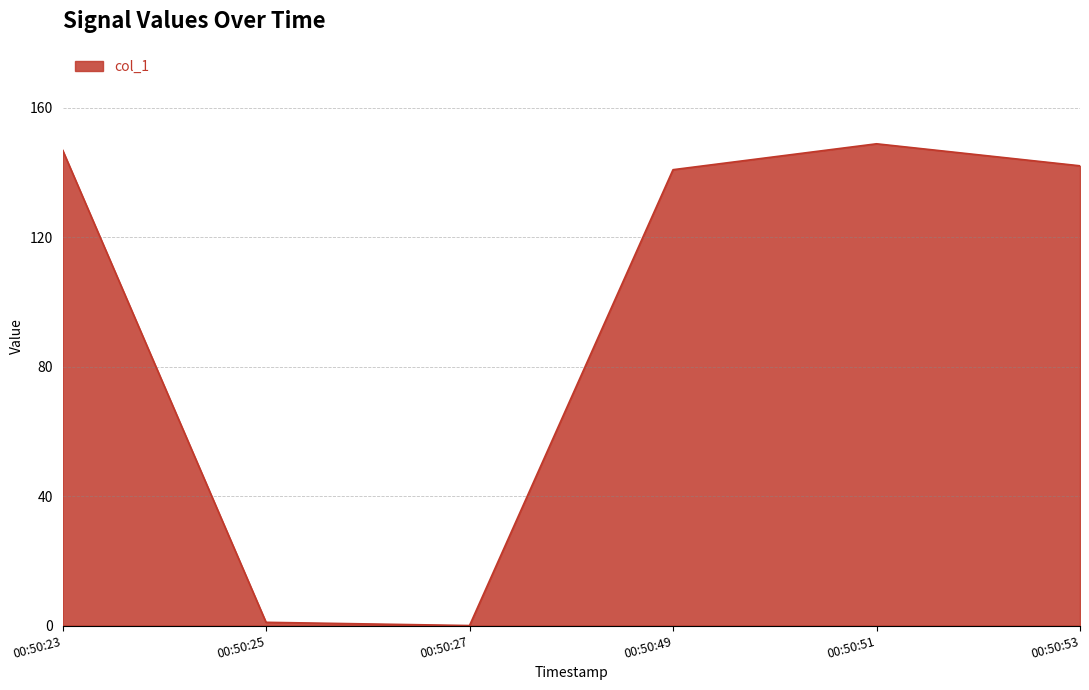

What is the average value?

96.6